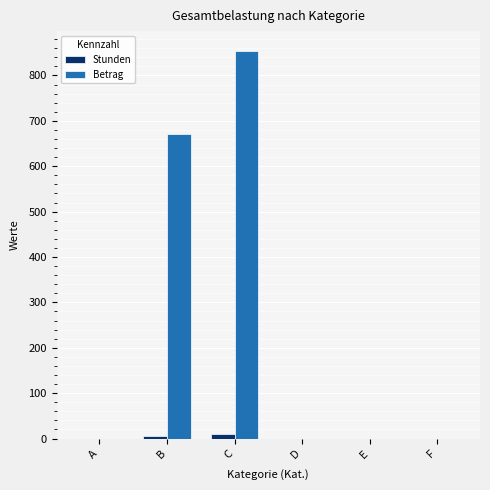

Where is Betrag nearest to the value 427?

B